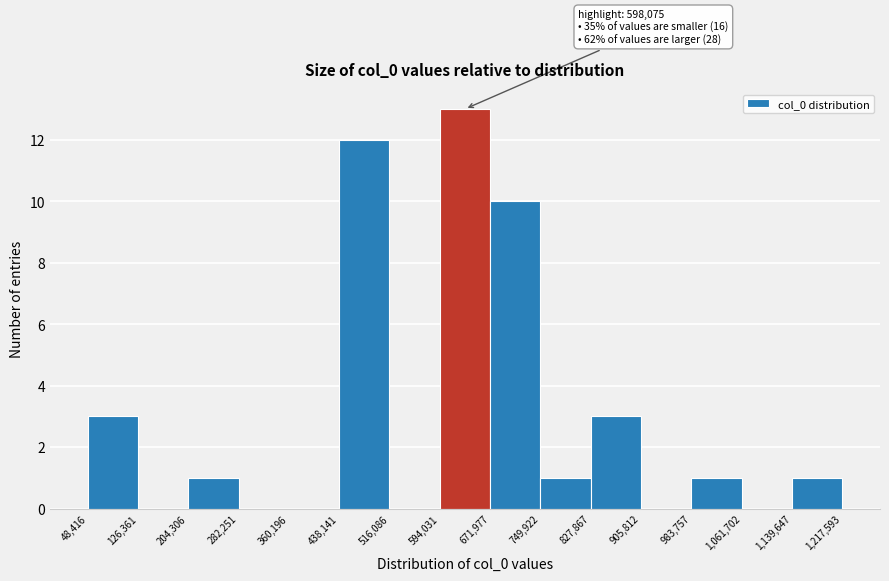

Which range on the x-axis has the tallest bar?

594,031 to 671,977